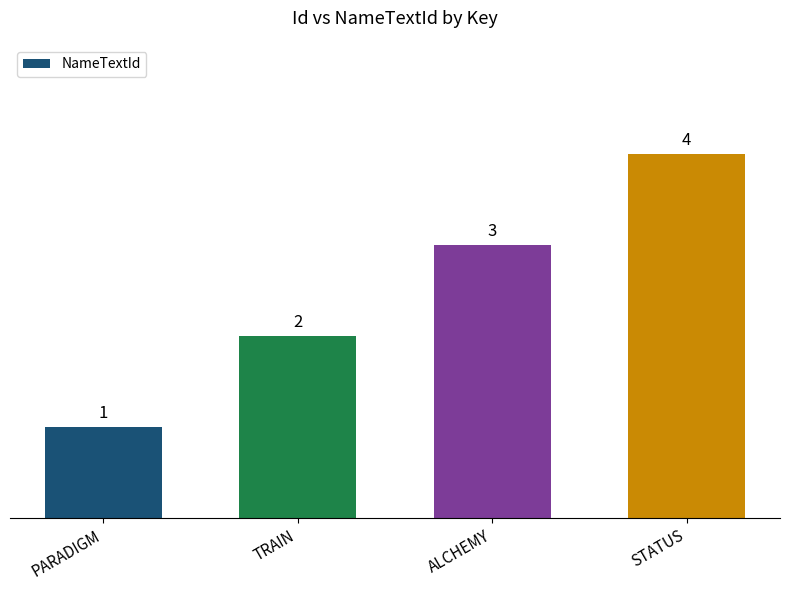

What is the greatest value displayed?

4